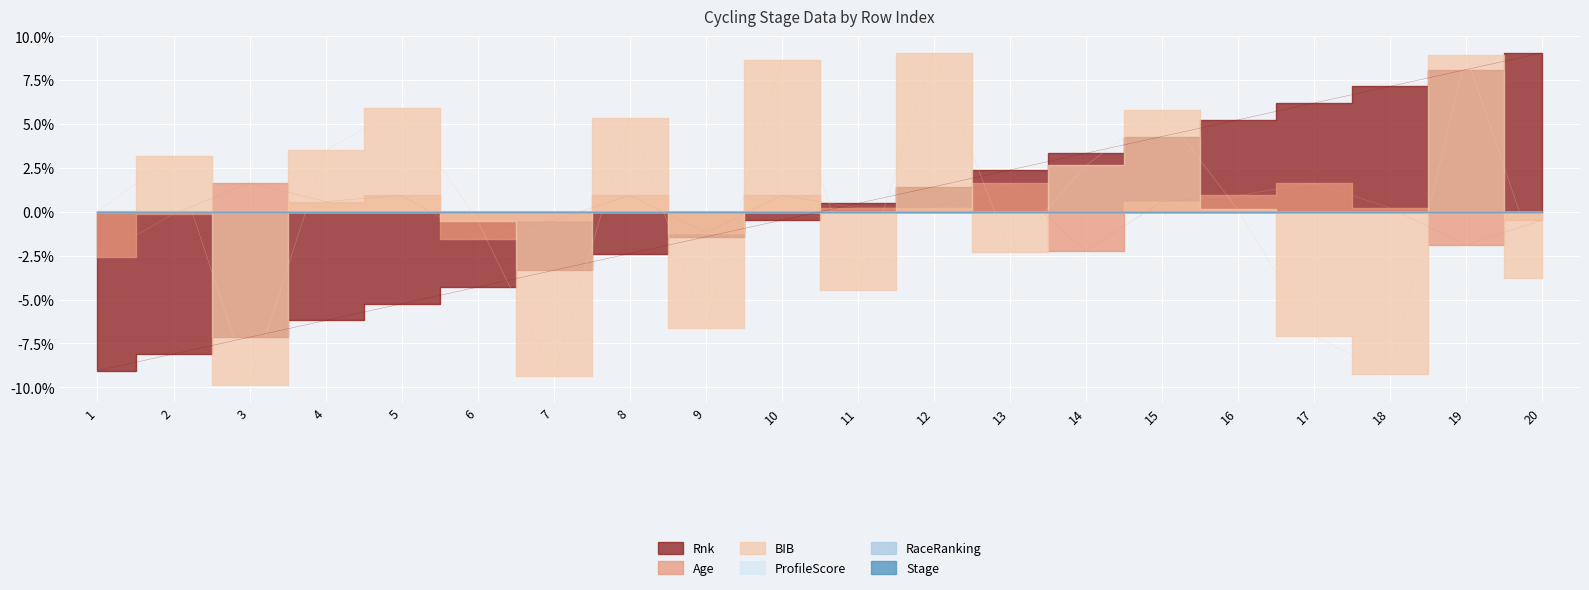

In BIB, how many points are higher than both neighbors (excluding endpoints)?

7